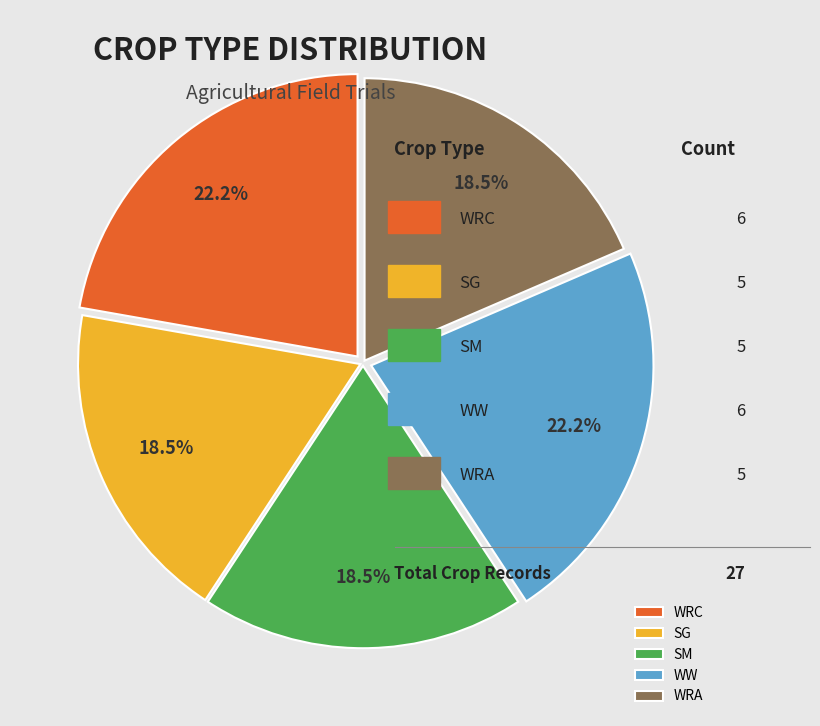

How much of the chart is everything except SG?

81.5%